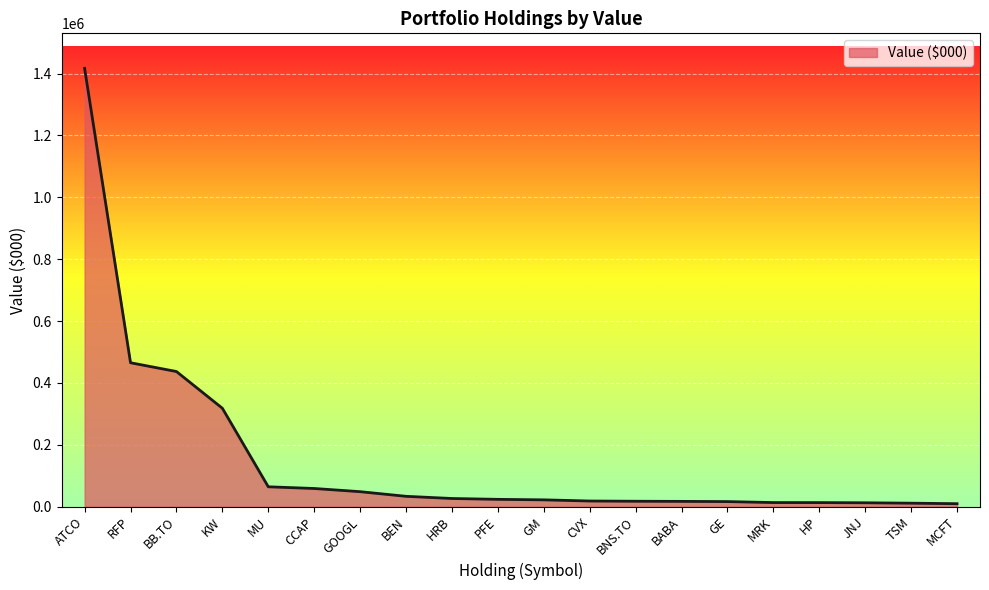

What is the difference between the values at RFP and HP?

452099